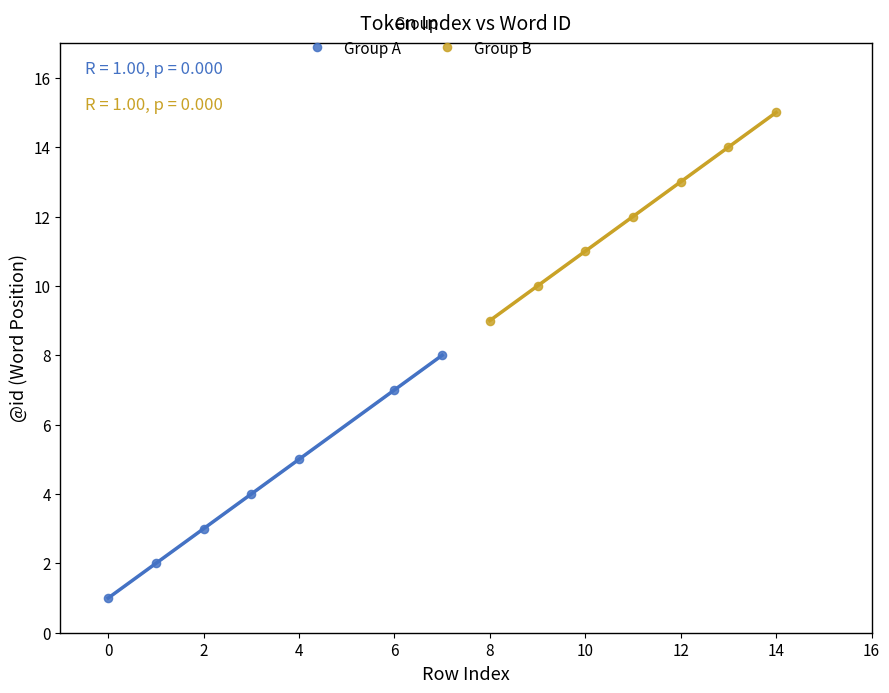

Which series contains the lowest Y value?

Group A